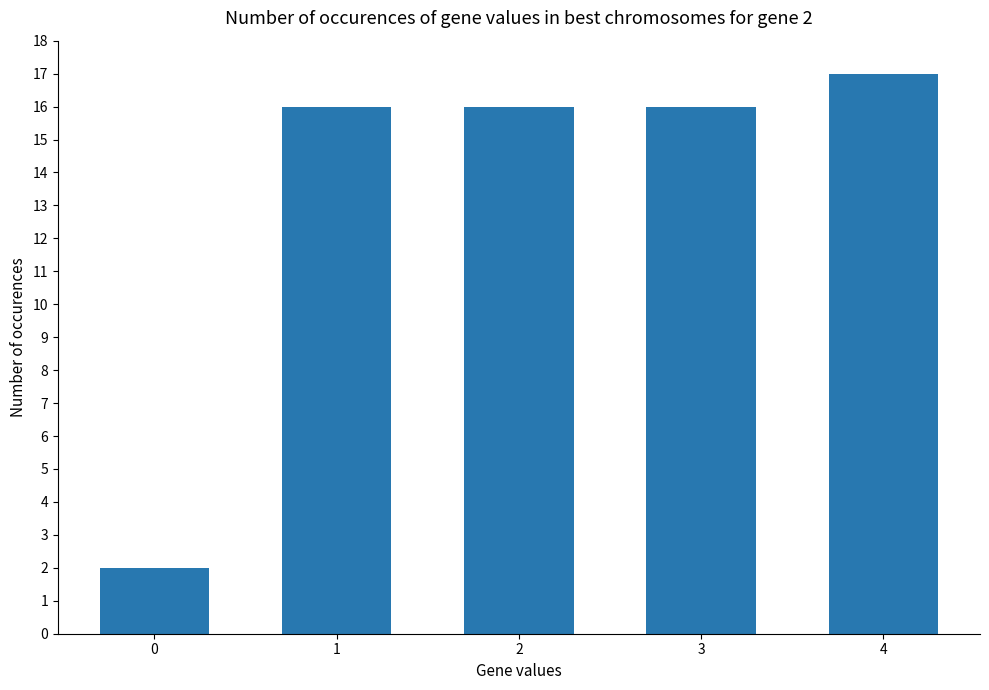

What is the maximum value shown in the chart?

17